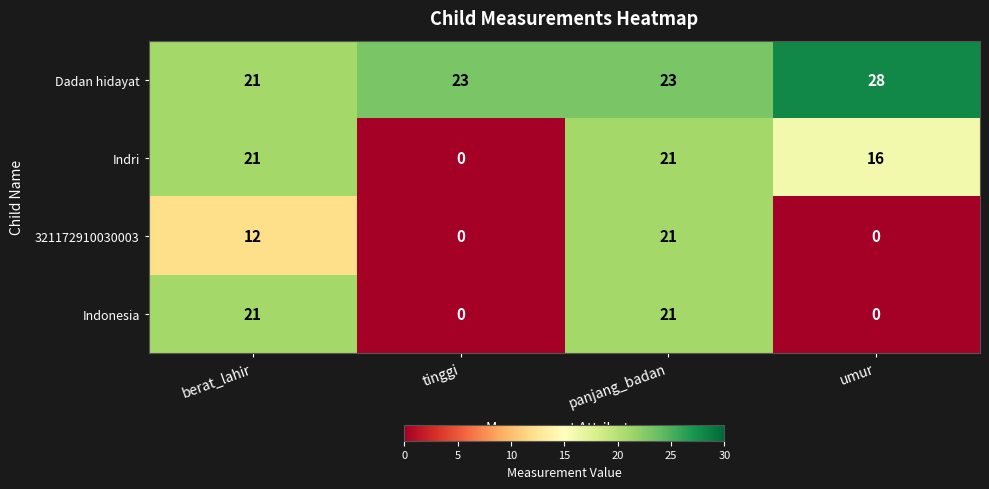

Reading right to left, what are all the values shown in this chart?

Dadan hidayat: umur=28	panjang_badan=23	tinggi=23	berat_lahir=21
Indri: umur=16	panjang_badan=21	tinggi=0	berat_lahir=21
321172910030003: umur=0	panjang_badan=21	tinggi=0	berat_lahir=12
Indonesia: umur=0	panjang_badan=21	tinggi=0	berat_lahir=21